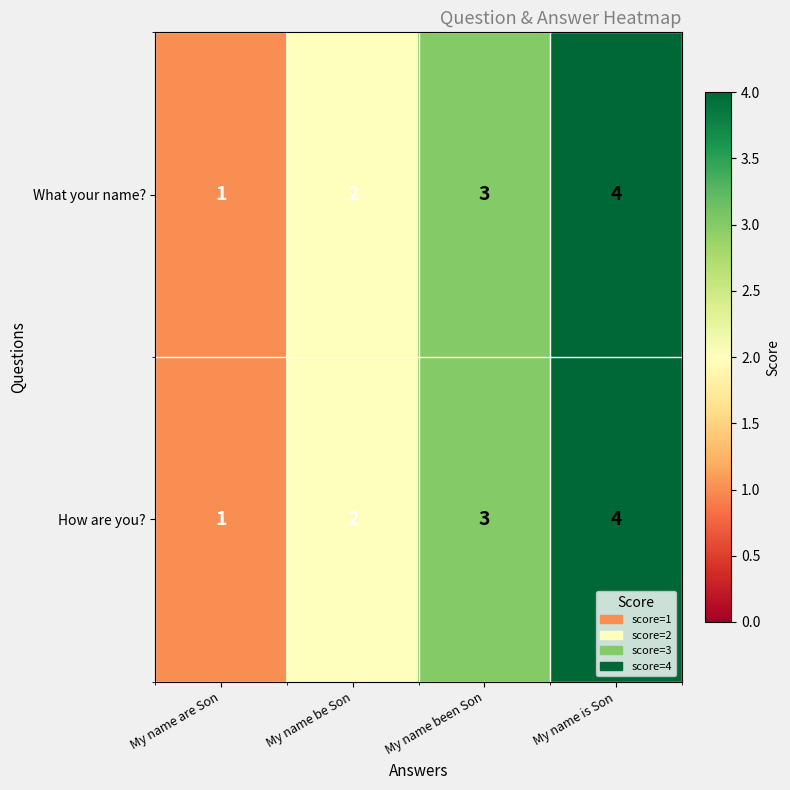

Is it true that What your name? equals 7 at My name is Son?

False